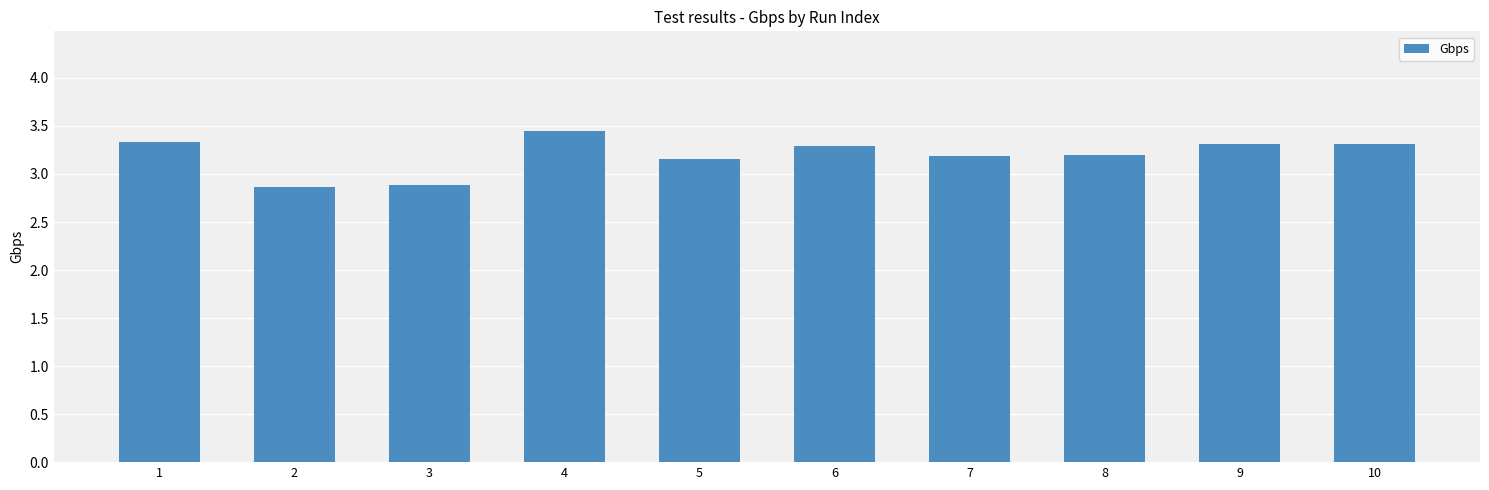

What is the sum of all values?

32.0